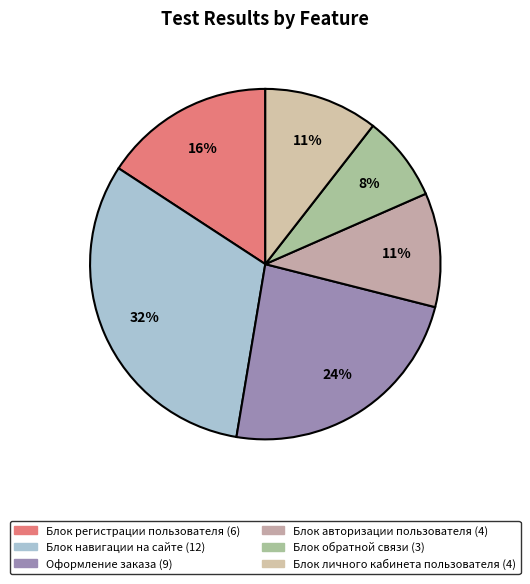

What percentage is the Блок обратной связи slice, to the nearest percent?

8%